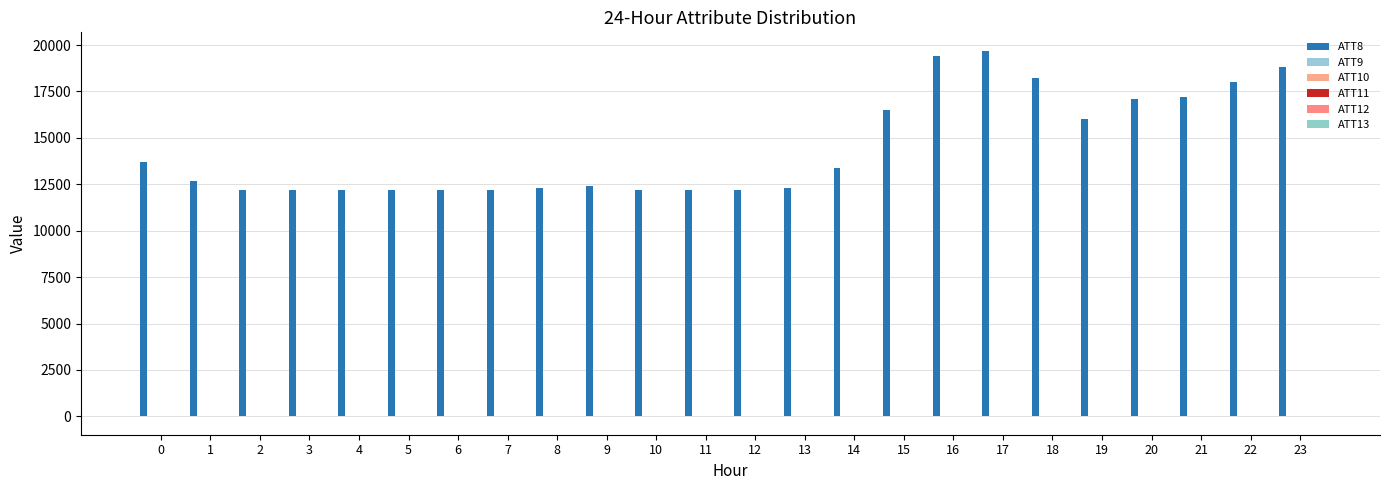

How many distinct data groups are displayed?

6